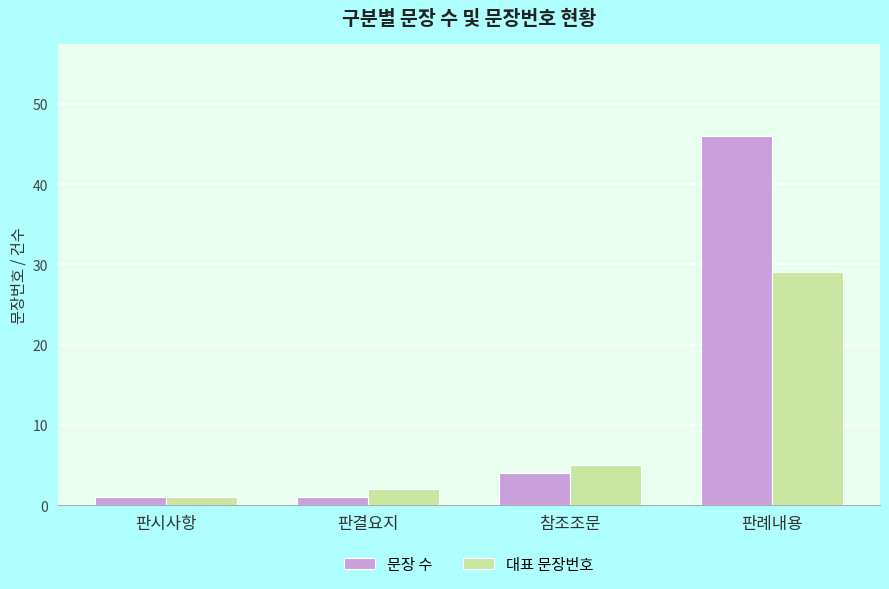

What position from the right is 판결요지?

3